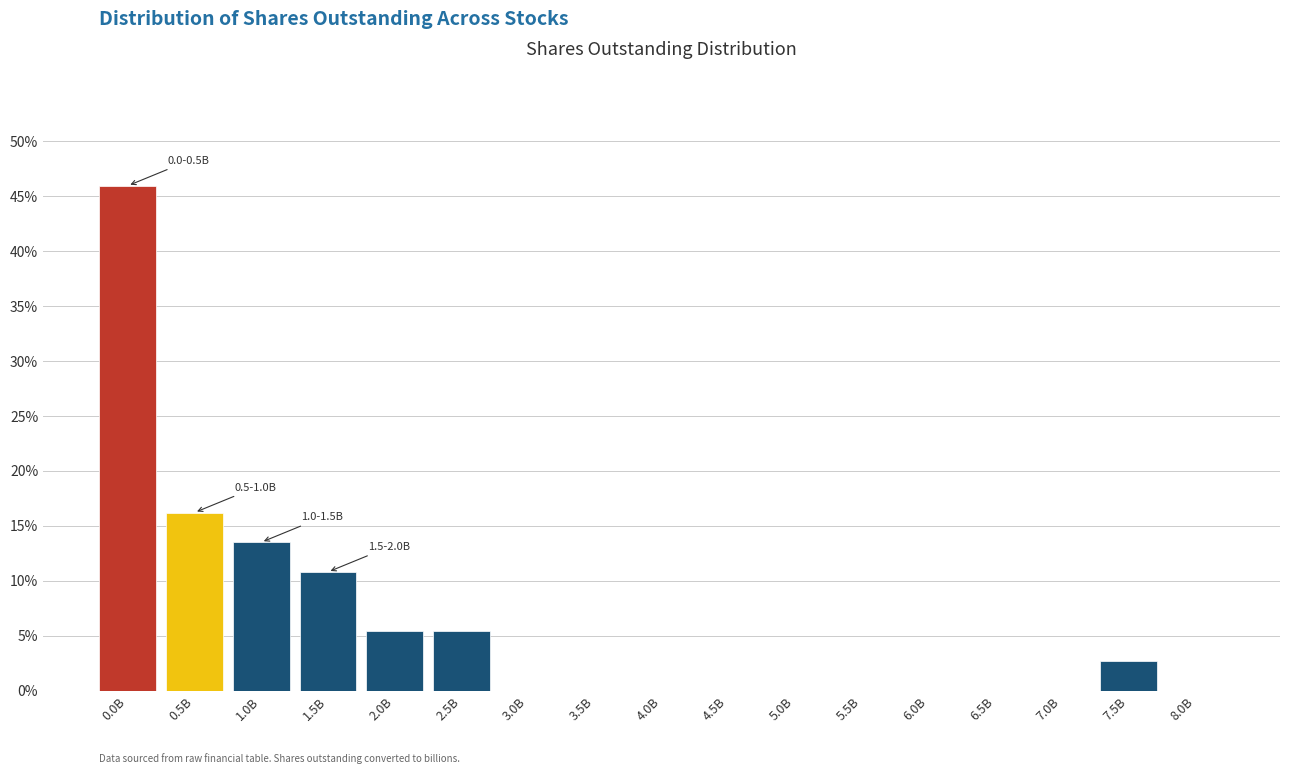

Reading right to left, list all the values displayed in this chart.

8.0B=0.0	7.5B=2.7	7.0B=0.0	6.5B=0.0	6.0B=0.0	5.5B=0.0	5.0B=0.0	4.5B=0.0	4.0B=0.0	3.5B=0.0	3.0B=0.0	2.5B=5.4	2.0B=5.4	1.5B=10.8	1.0B=13.5	0.5B=16.2	0.0B=45.9